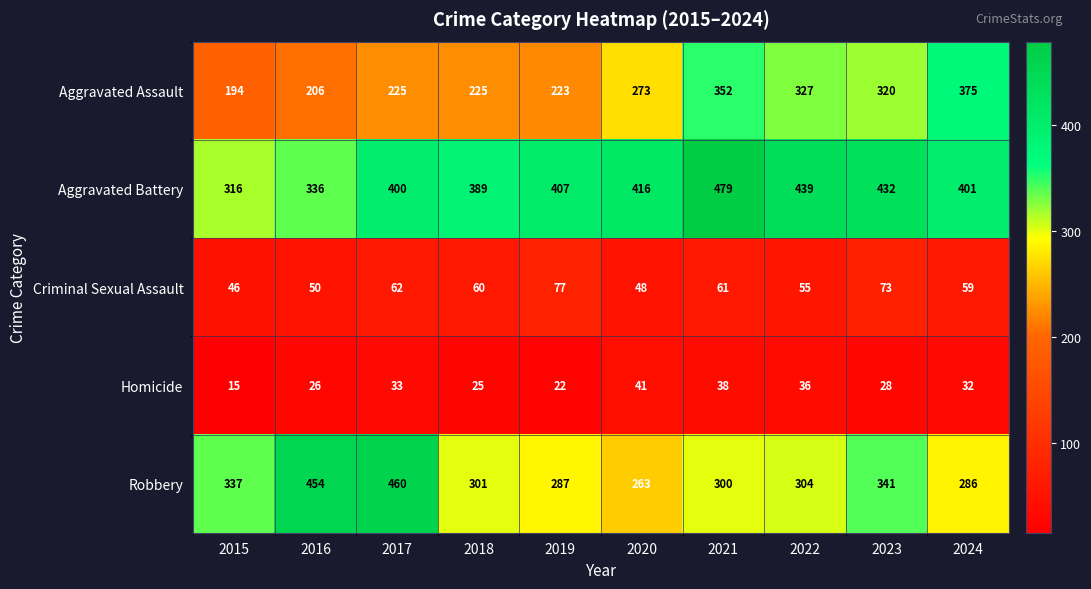

True or false: Robbery has a value of 310 at 2017.

False